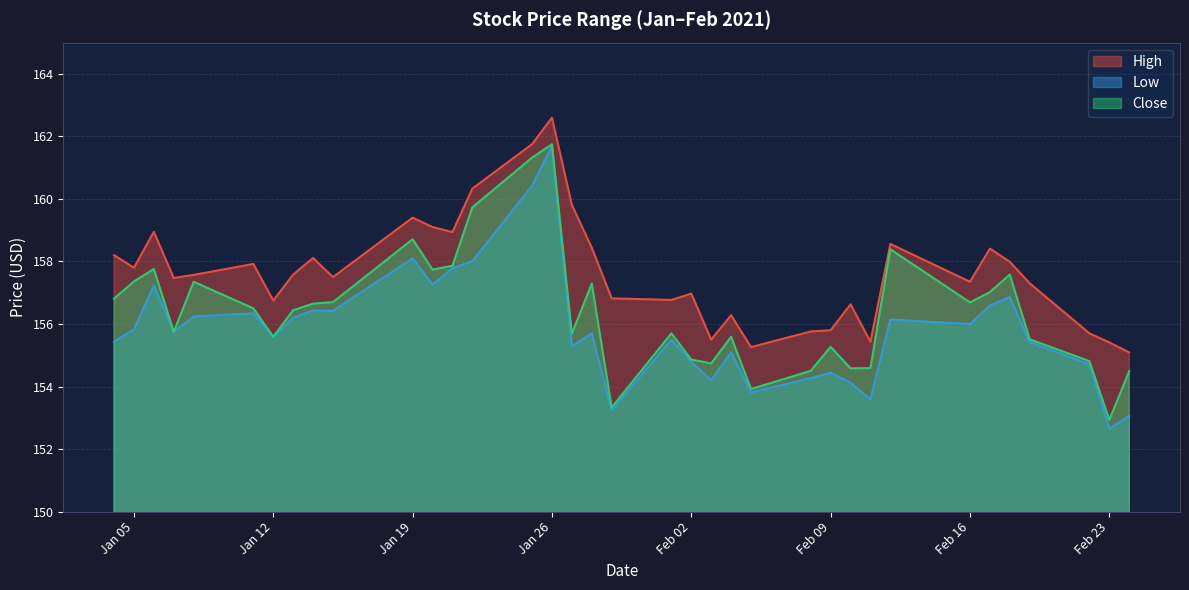

True or false: Close and Low intersect in this chart.

False